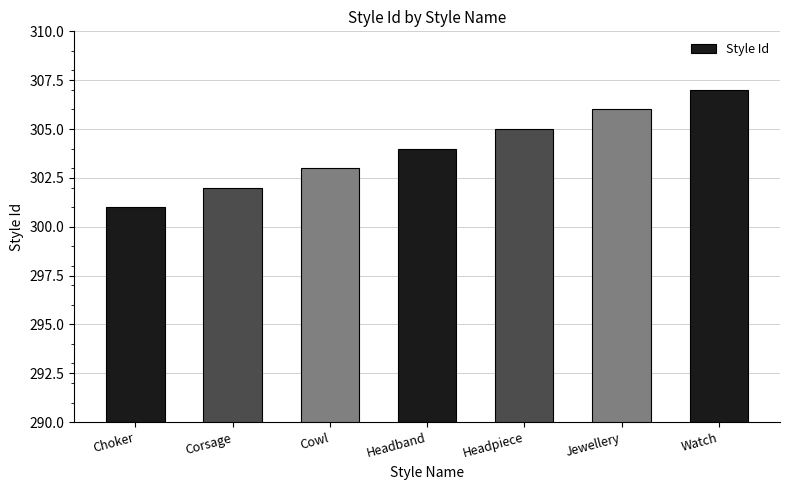

Does the chart contain any negative values?

No